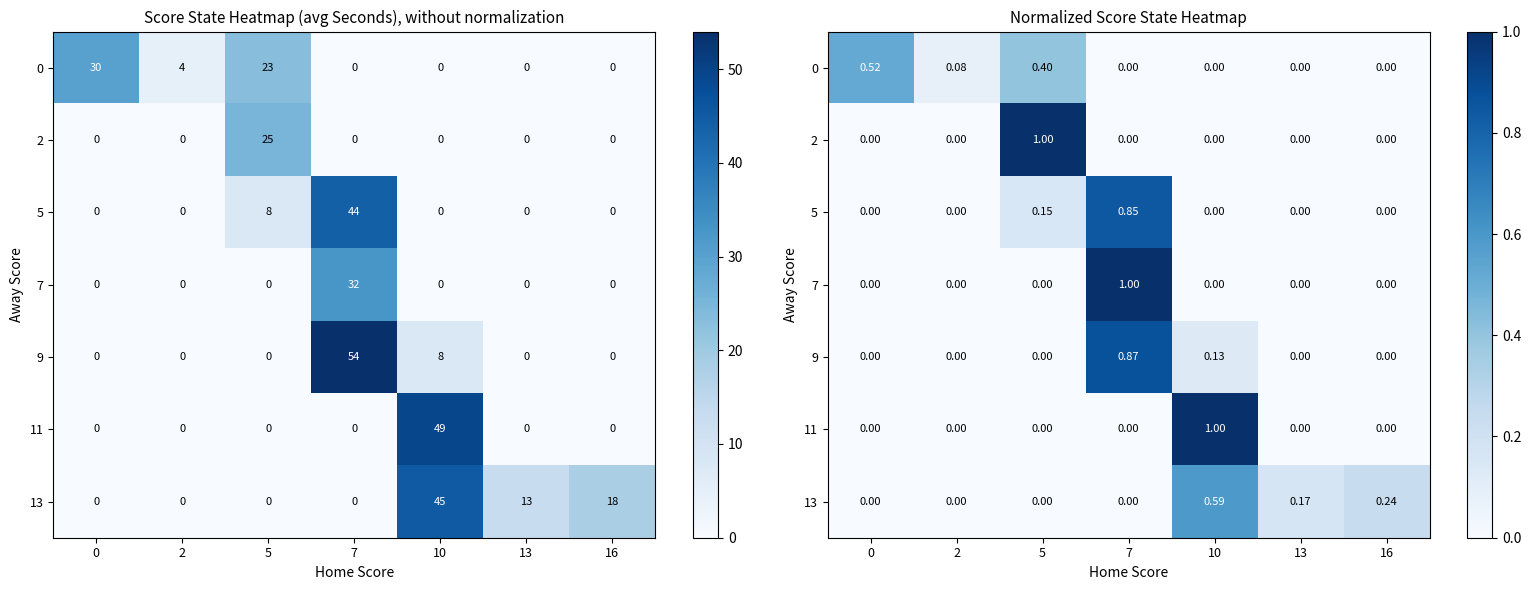

Rank the categories by 13 value from highest to lowest.

10, 16, 13, 0, 2, 5, 7